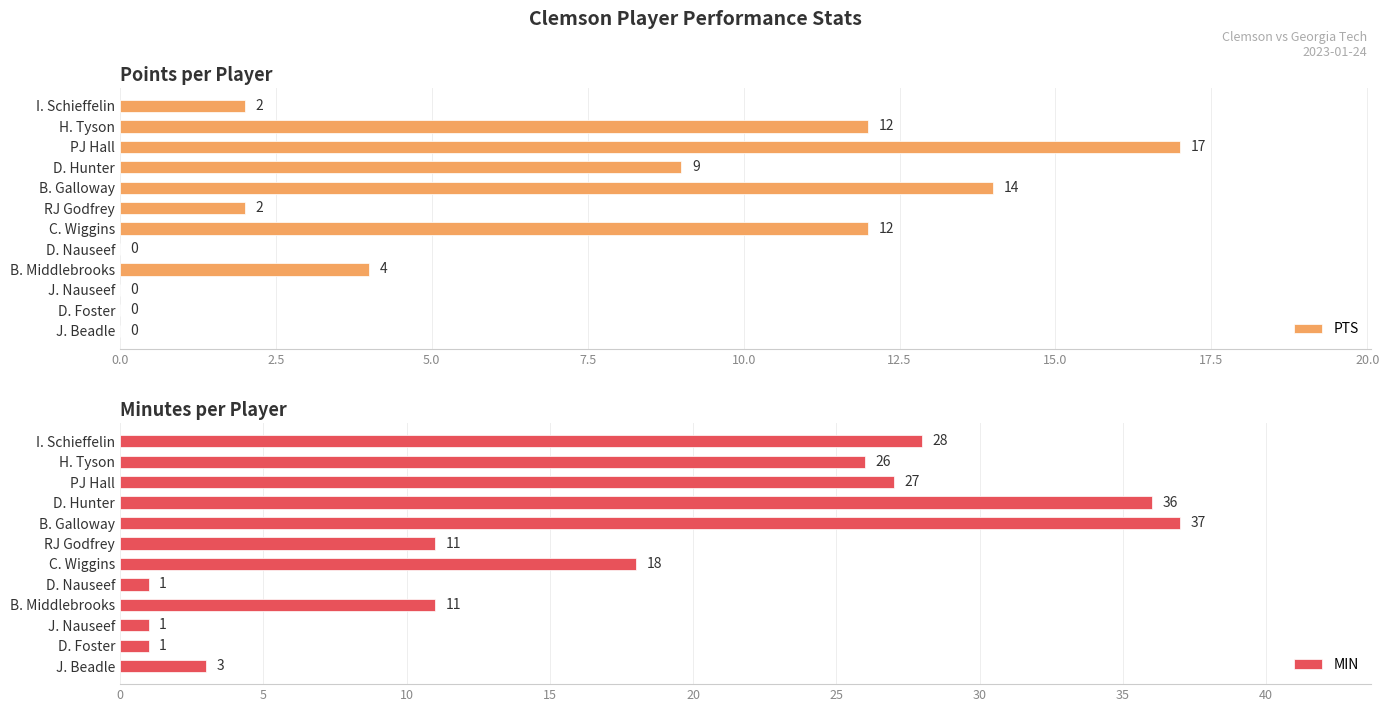

Are the bars horizontal?

Yes